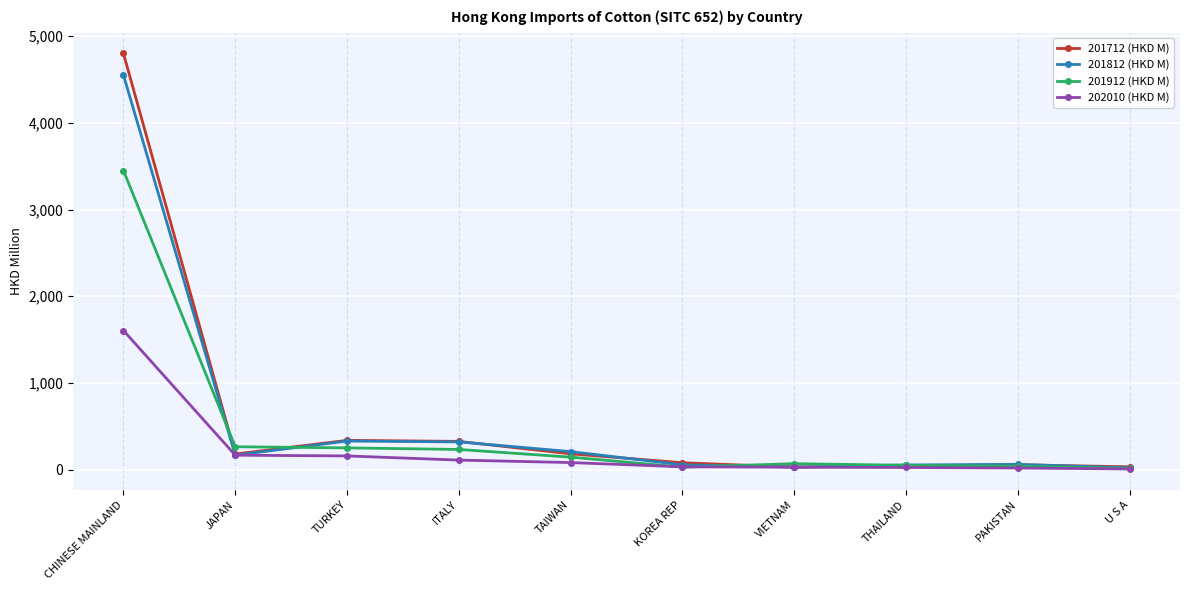

What is the average value of the 201912 (HKD M) series?

454.8